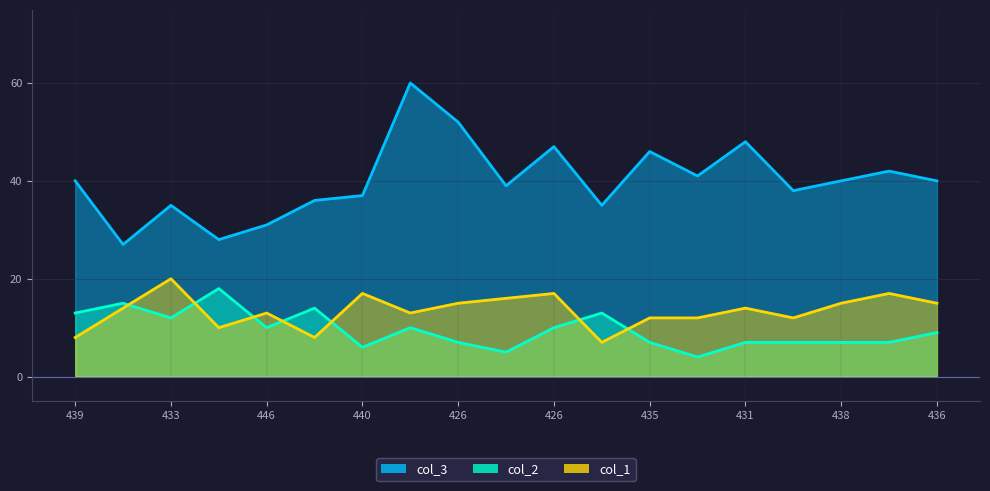

In col_3, how many points are higher than both neighbors (excluding endpoints)?

6